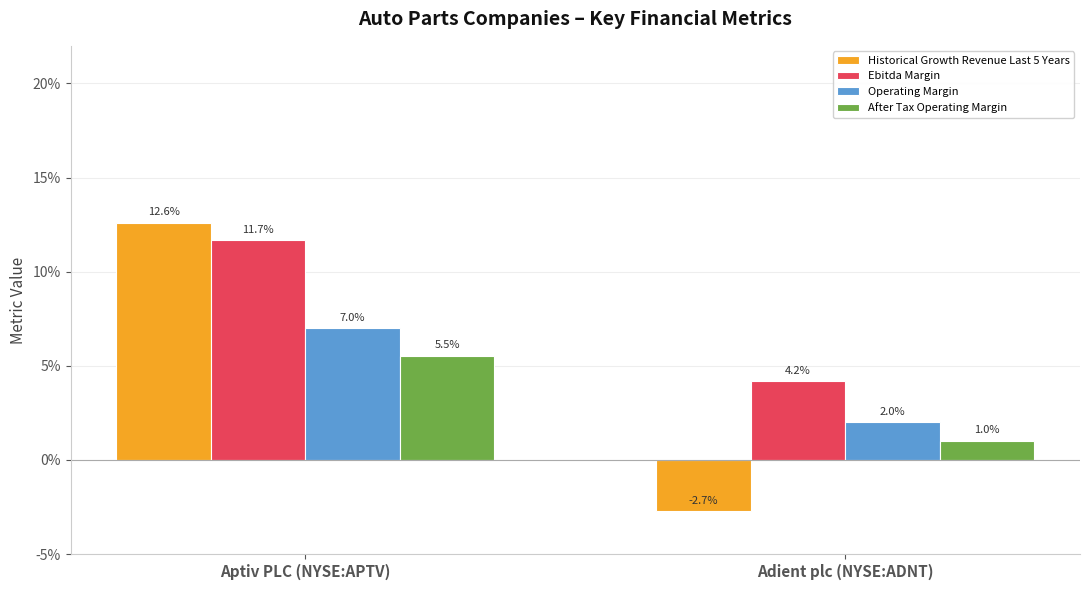

What are all the series names shown in the legend?

Historical Growth Revenue Last 5 Years, Ebitda Margin, Operating Margin, After Tax Operating Margin